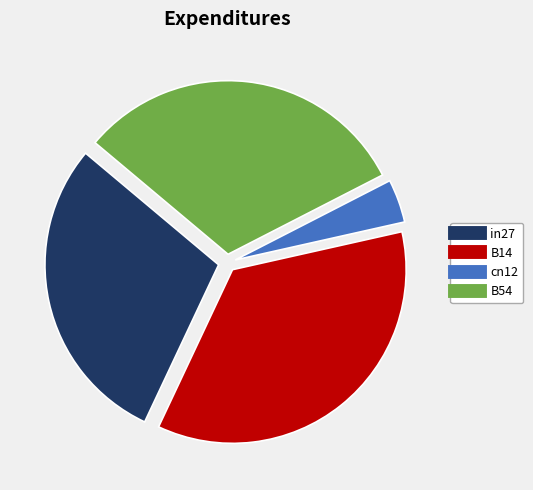

How many slices are in this pie chart?

4